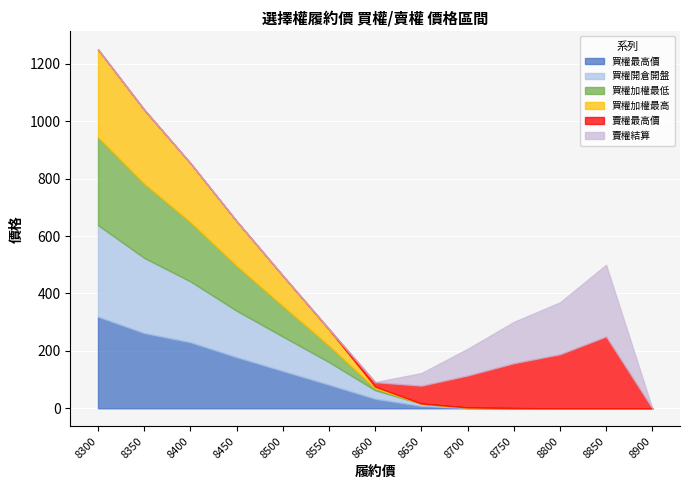

At which label does 買權最高價 first exceed 33?

8300